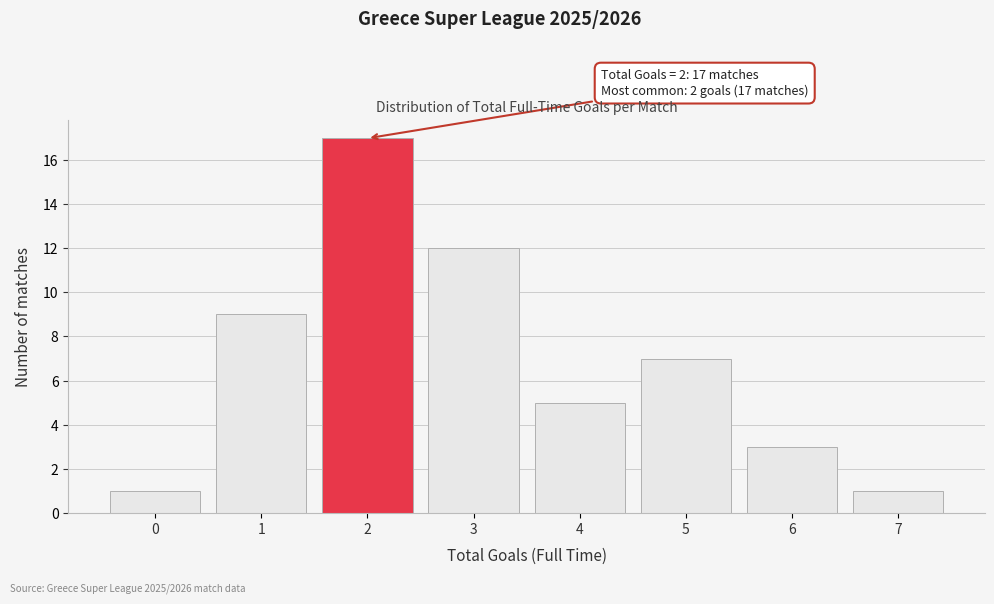

Reading right to left, extract all data points from this chart.

1	3	7	5	12	17	9	1